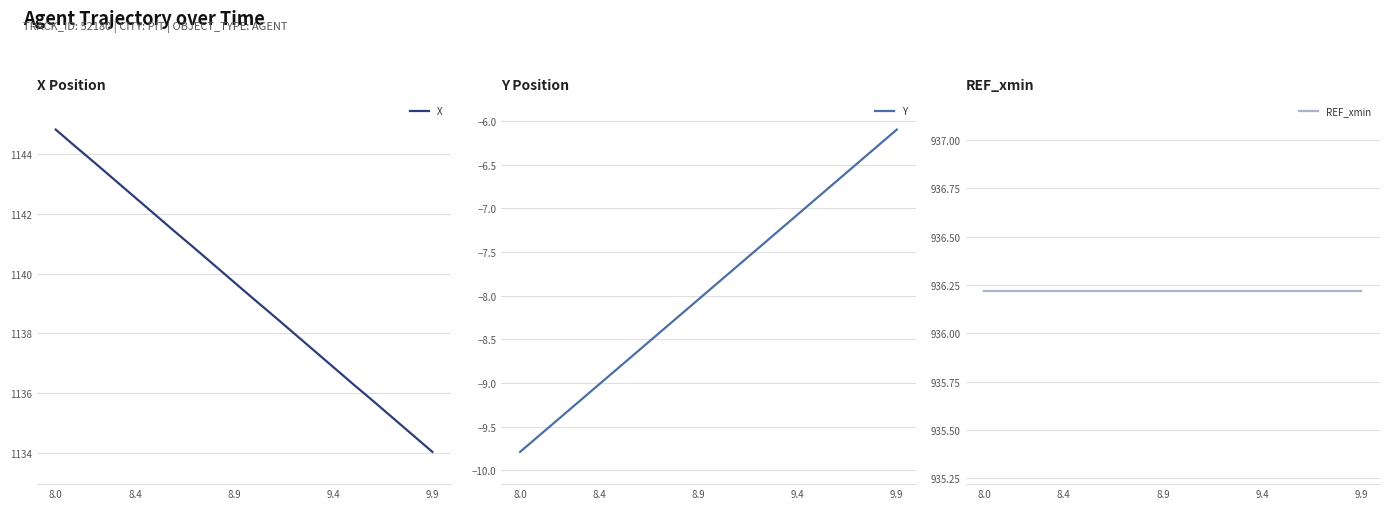

At how many categories does at least one series exceed 95?

20